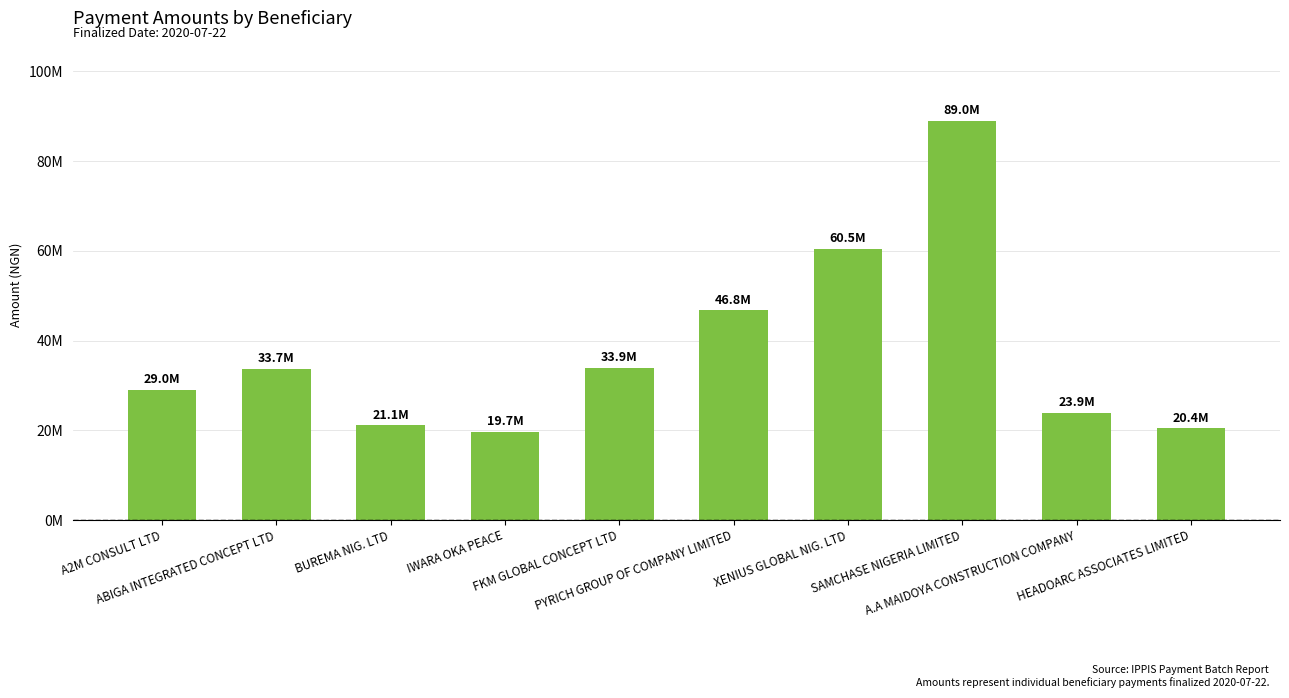

Reading left to right, list all the values displayed in this chart.

29009302.3	33695607.0	21119680.8	19718500.0	33892986.8	46781102.7	60510525.9	88964273.7	23863739.3	20443500.0